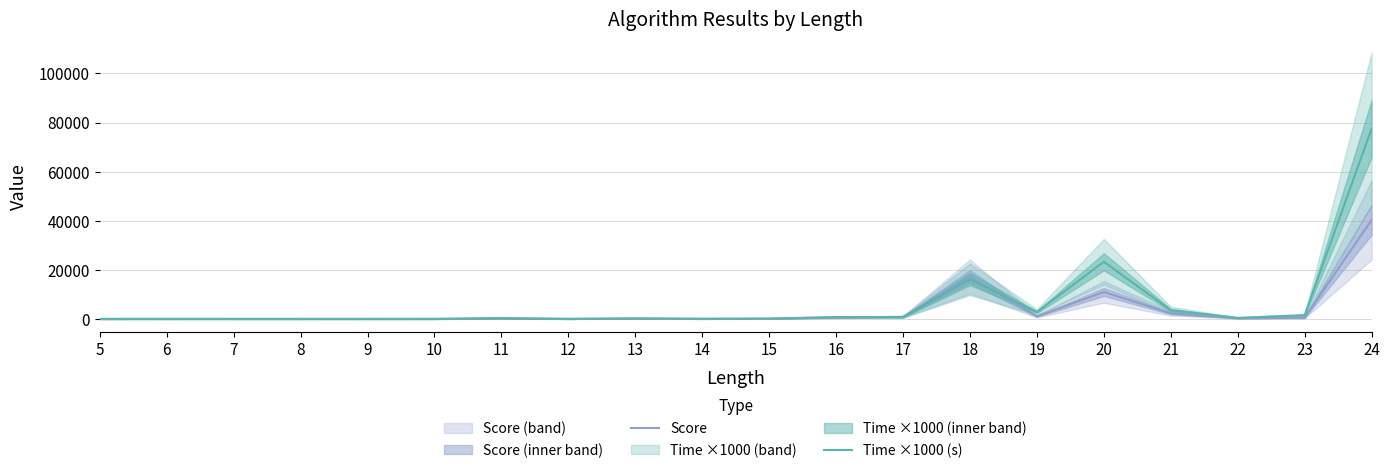

The value of Score at 16 is 1227.7. True or false?

False